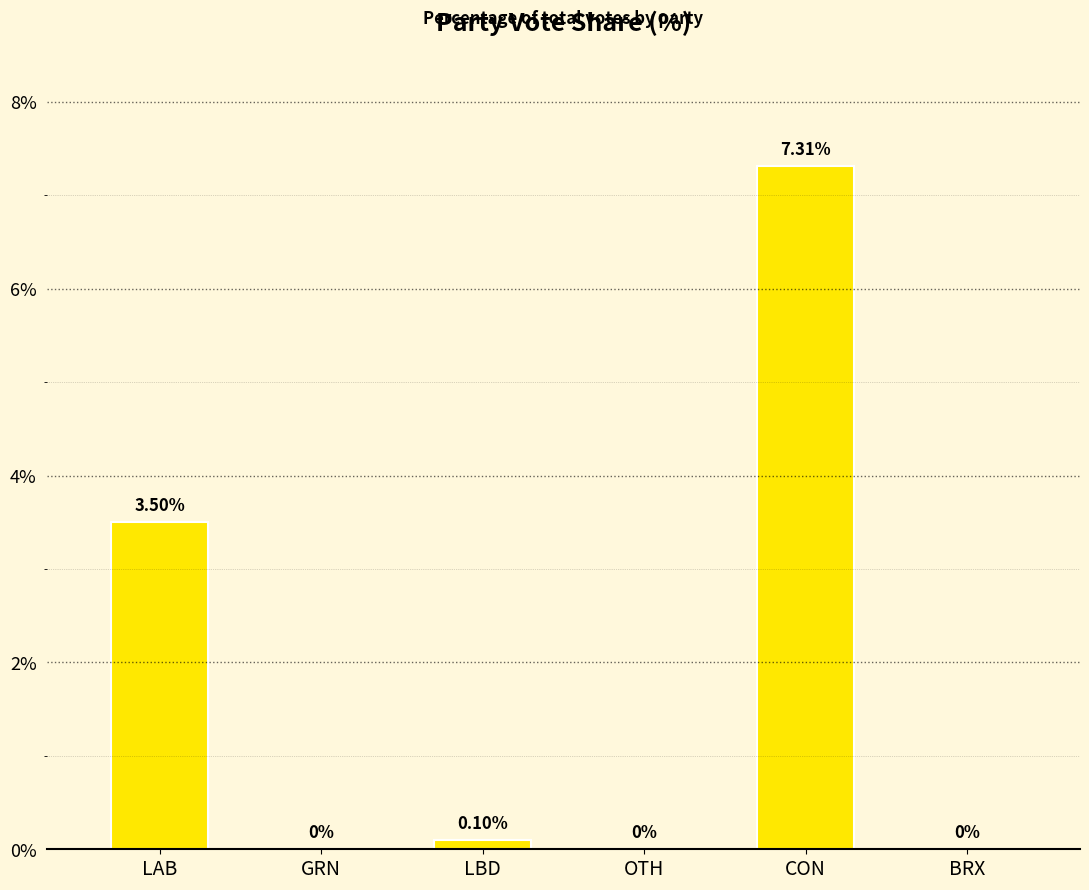

Which label corresponds to the largest value in the chart?

CON